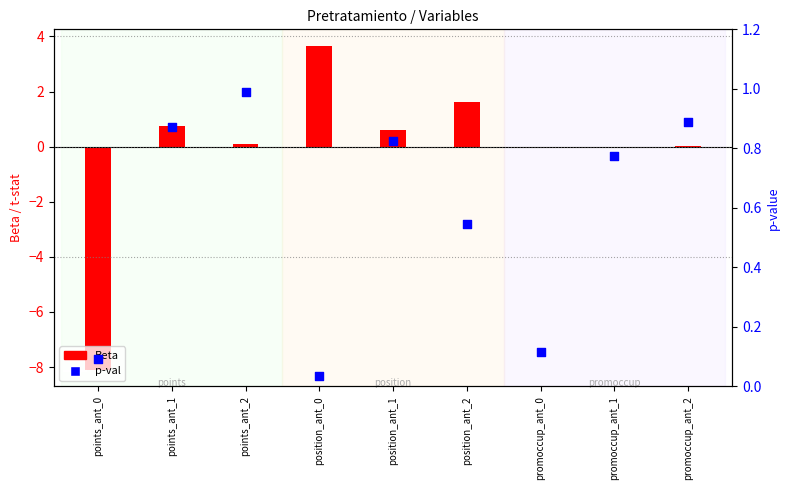

Which series has the widest spread of Y values?

Beta